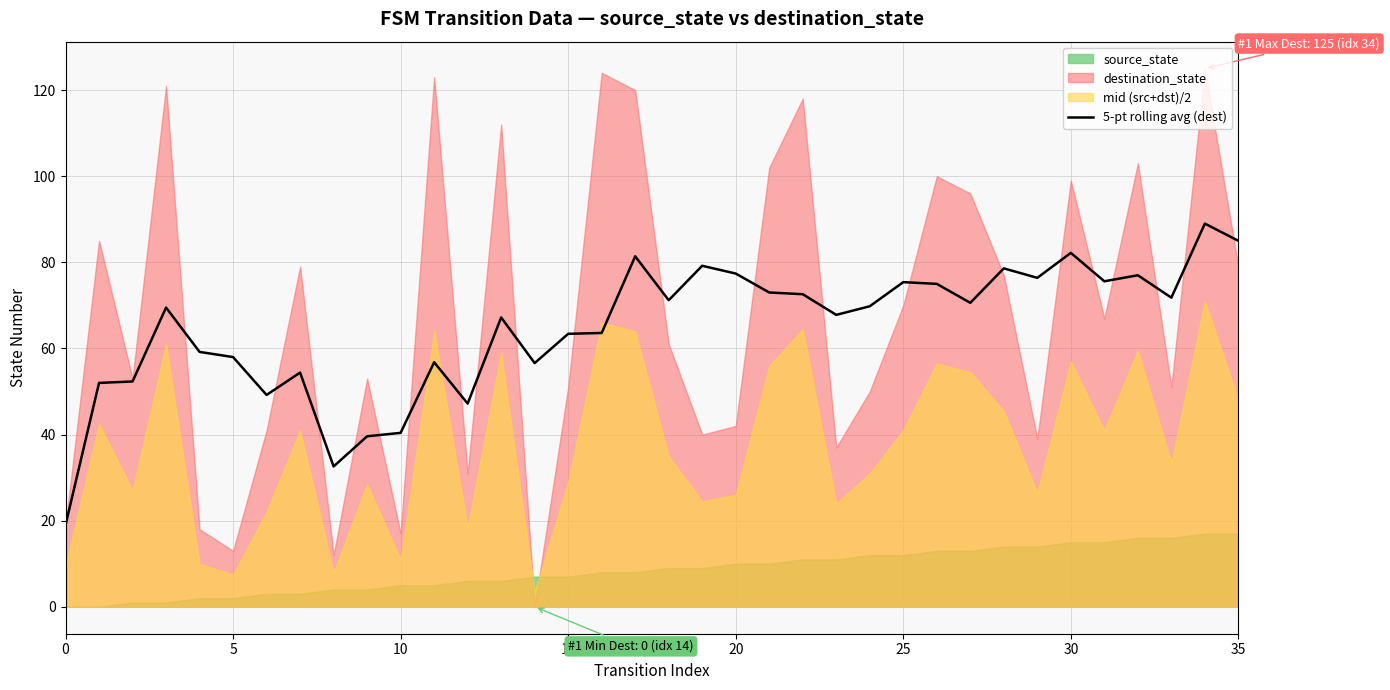

What is the lowest value of the 5-pt rolling avg (dest) series?

19.0